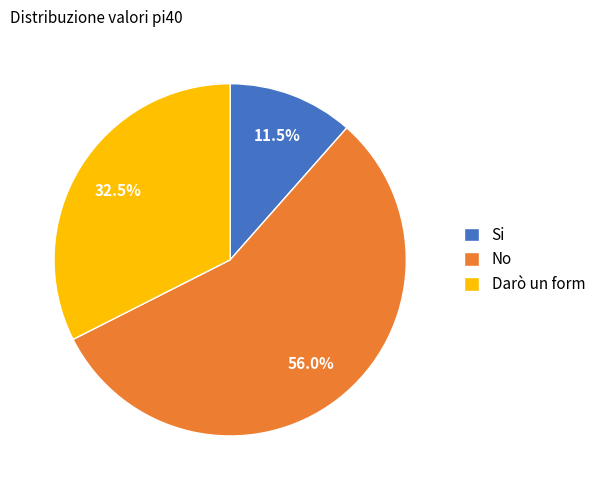

Which slice is the smallest?

Si